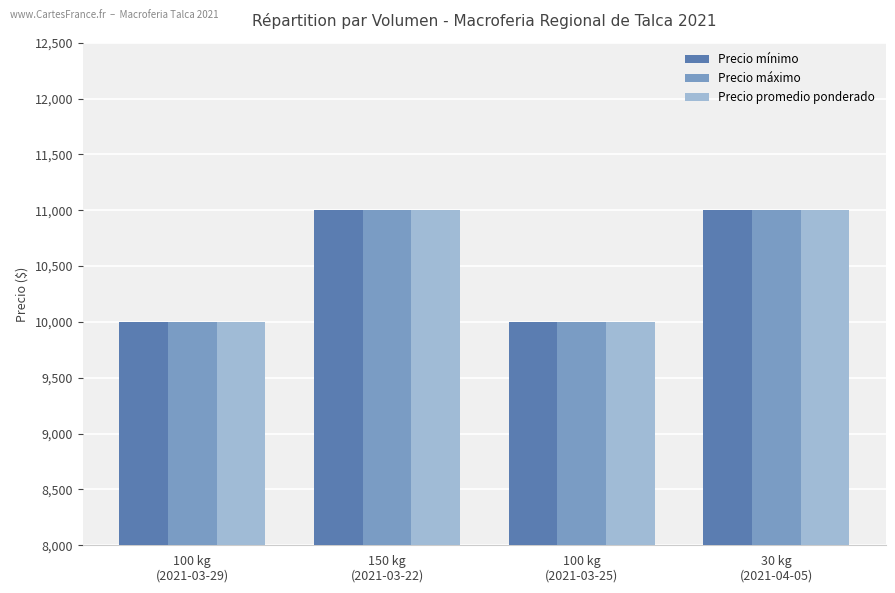

Is it true that Precio promedio ponderado equals 10000 at 100 kg
(2021-03-25)?

True